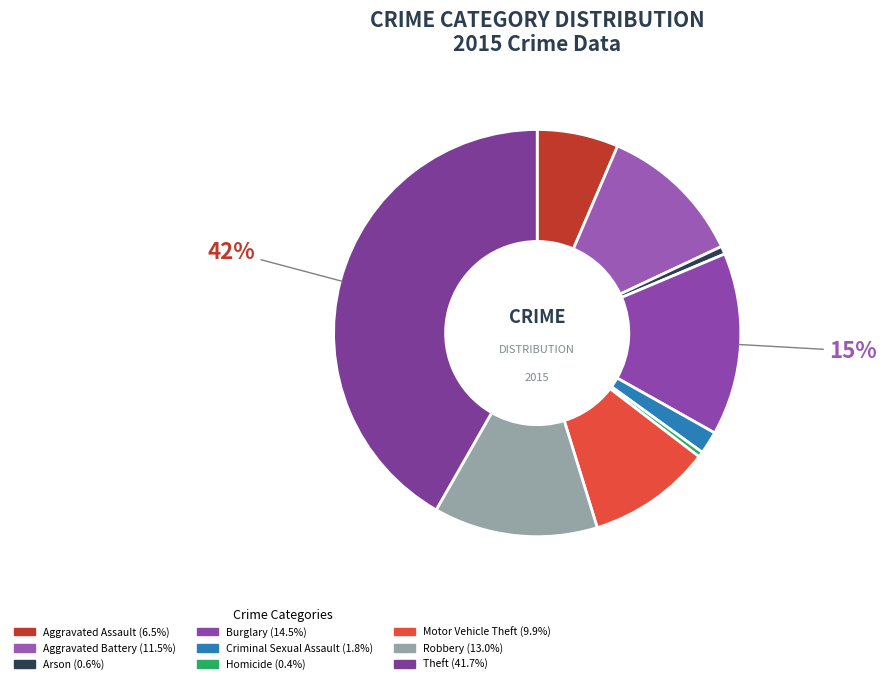

How many slices are in this pie chart?

9